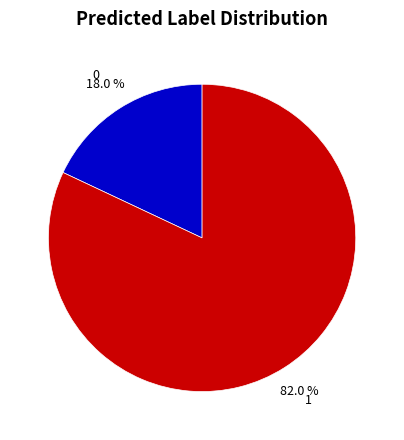

To the nearest percent, what portion does 0 represent?

18%